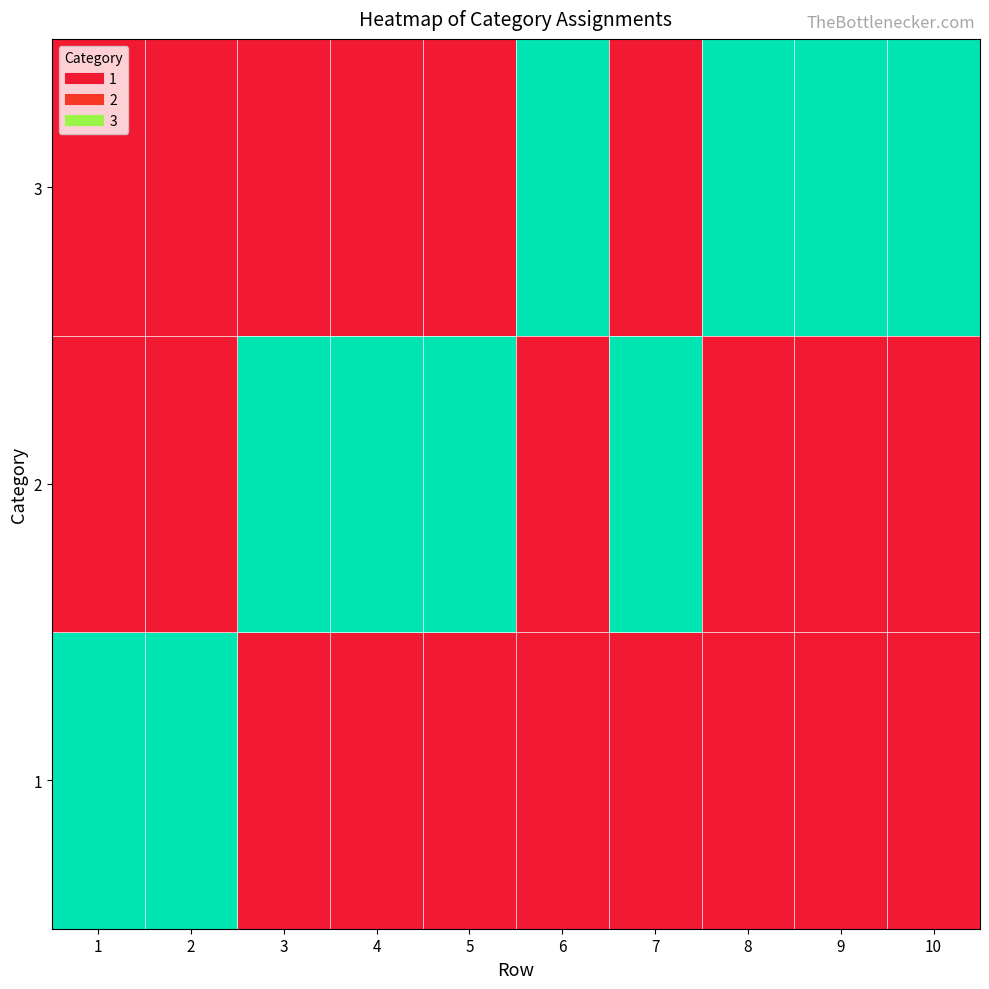

Reading left to right, transcribe all the data shown in this chart.

1: 1=1	2=1	3=0	4=0	5=0	6=0	7=0	8=0	9=0	10=0
2: 1=0	2=0	3=1	4=1	5=1	6=0	7=1	8=0	9=0	10=0
3: 1=0	2=0	3=0	4=0	5=0	6=1	7=0	8=1	9=1	10=1